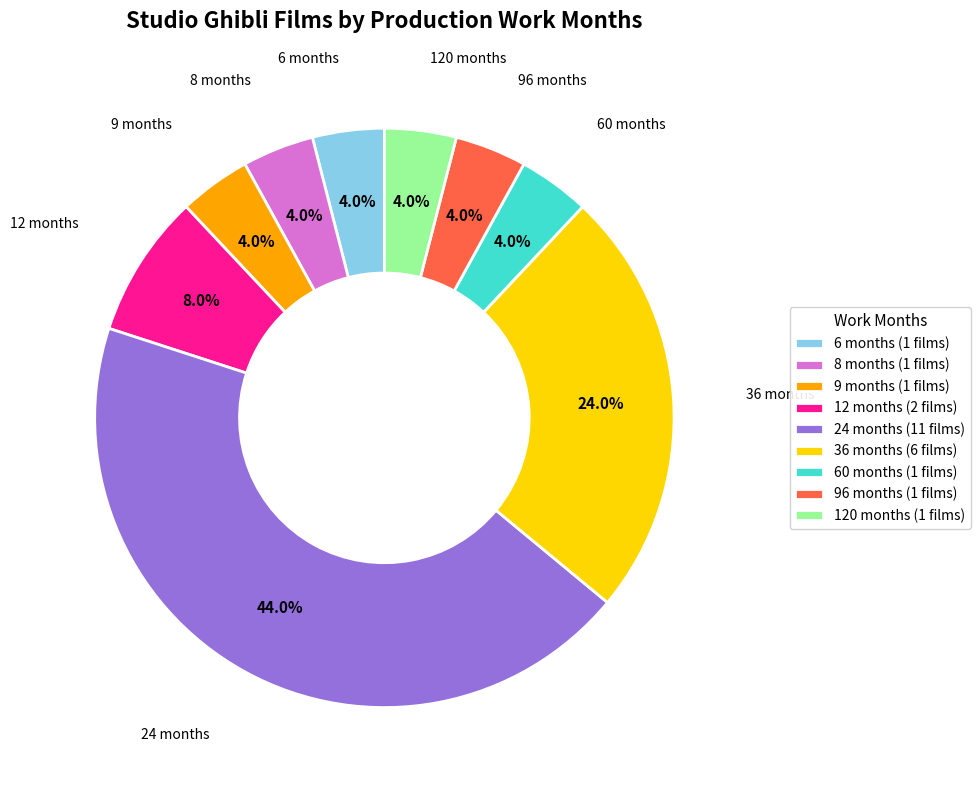

Count the number of slices in the pie.

9